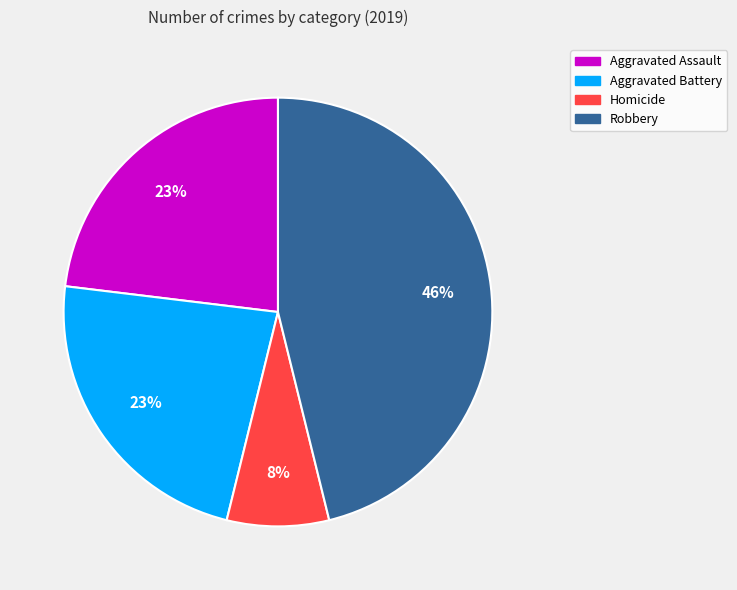

Does any single category account for the majority?

No